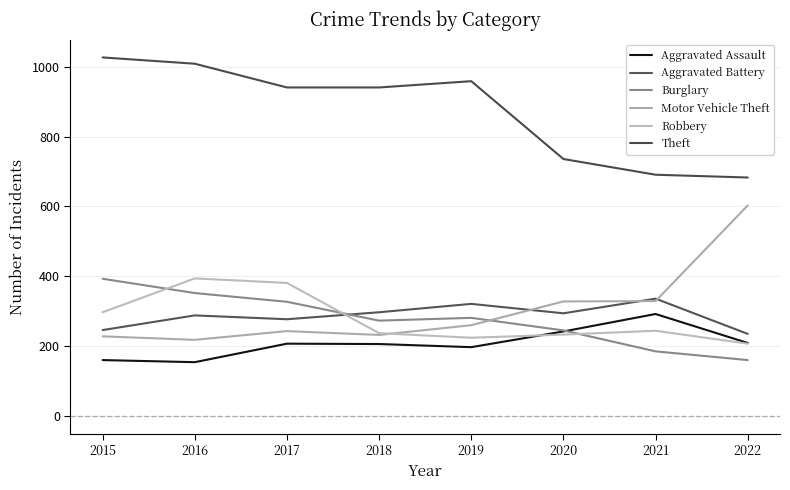

Is this an area chart (filled region under the line)?

No